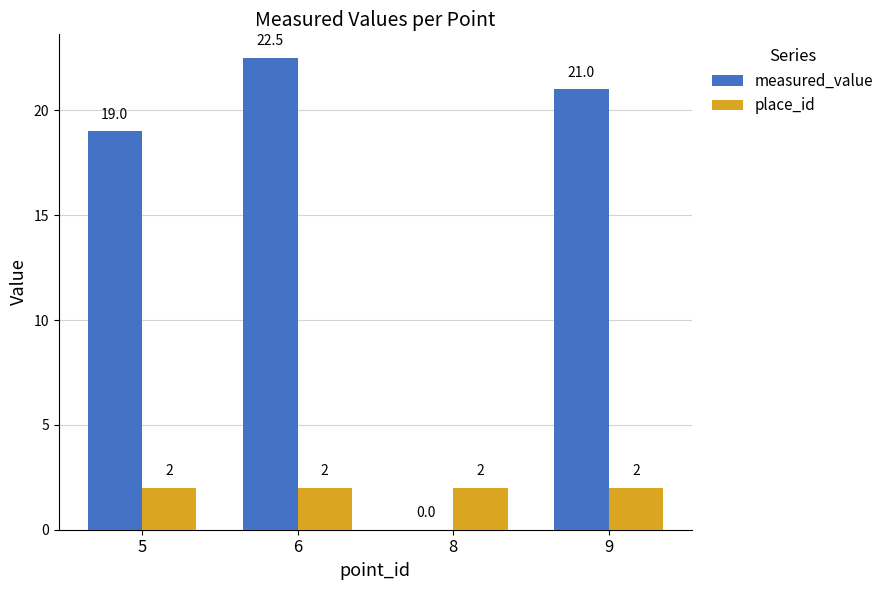

Which label corresponds to the largest value in the chart?

6